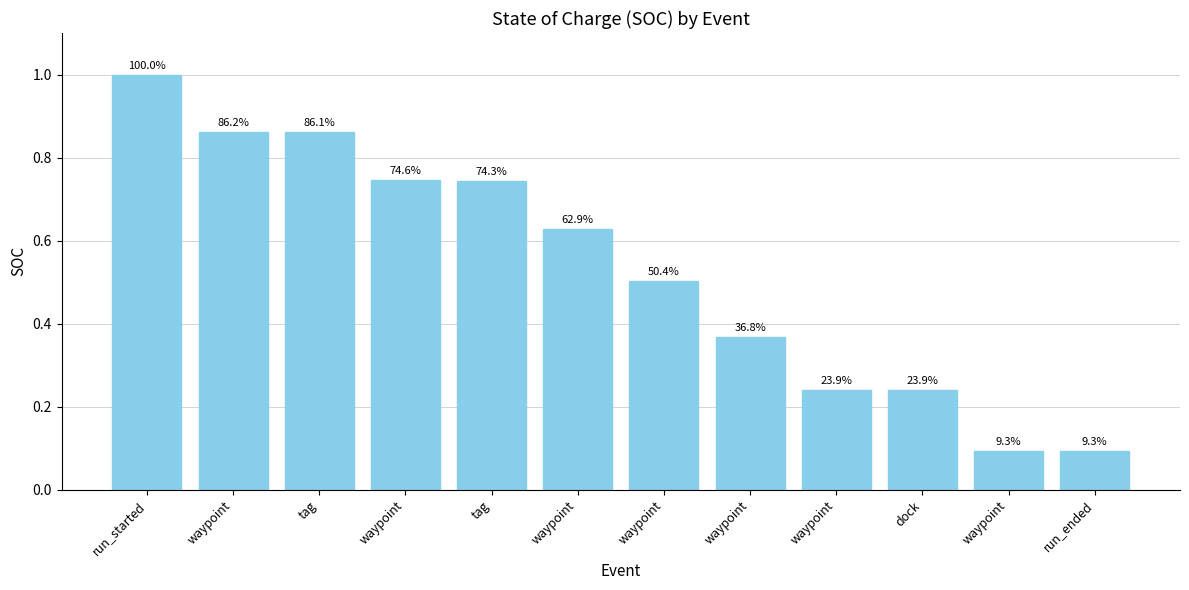

What is the smallest value displayed?

0.1